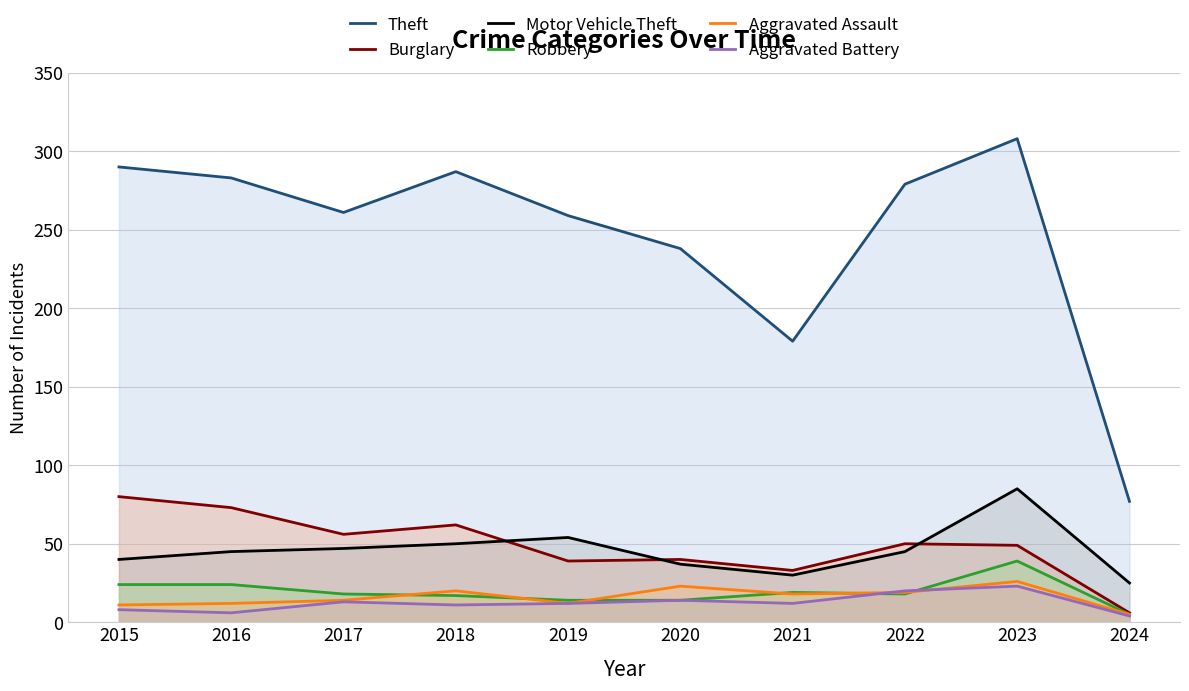

Which series ends up on top after the final intersection of Aggravated Assault and Robbery?

Robbery